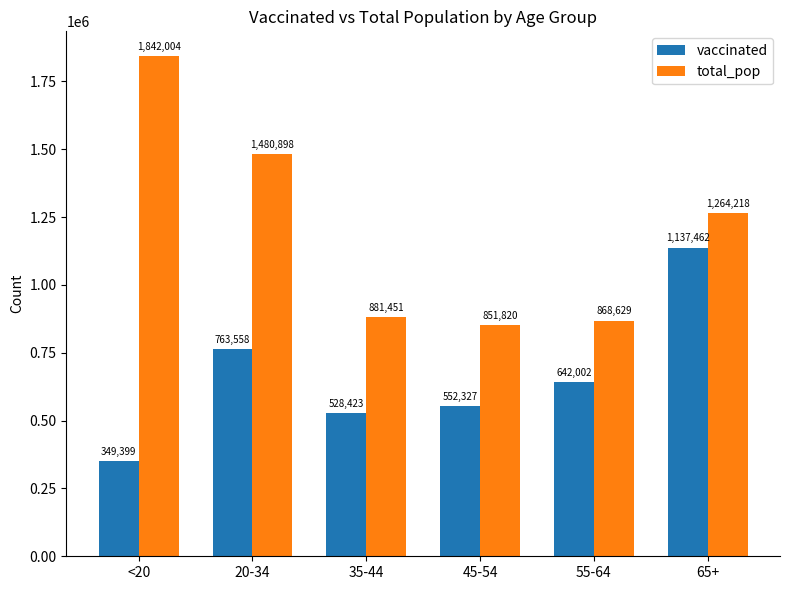

How many data points in vaccinated are less than 642002?

3